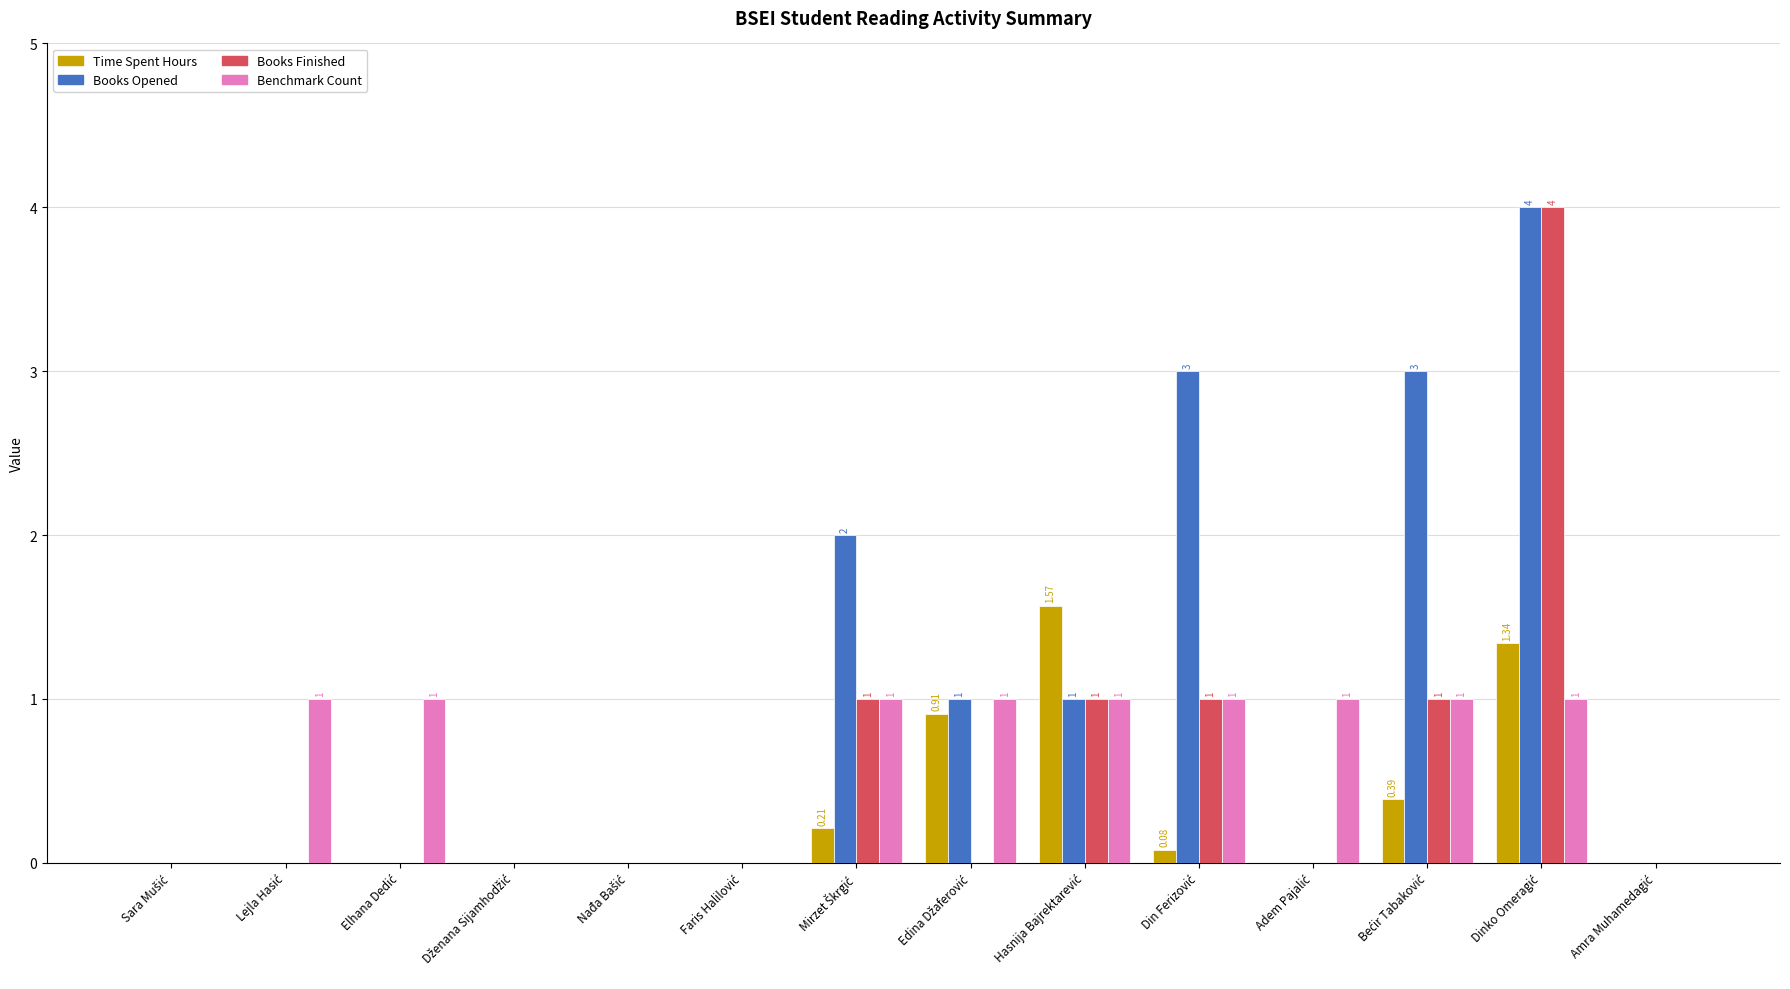

Which series has the largest total across all categories?

Books Opened